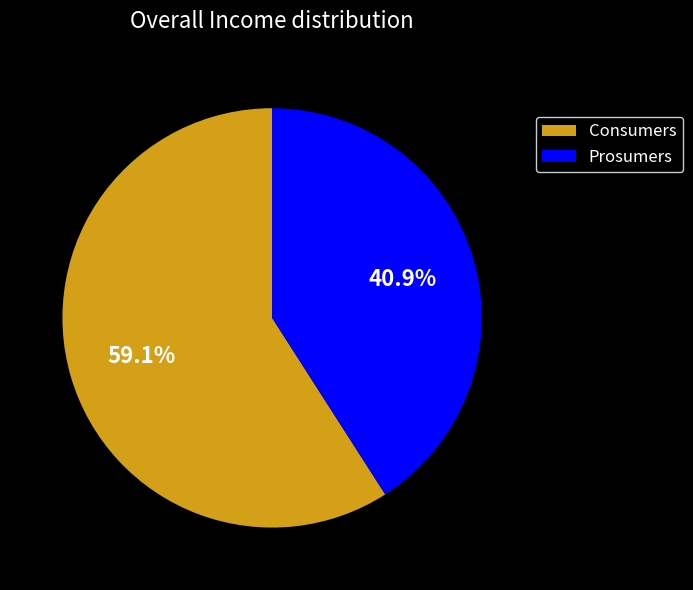

Is it true that Consumers is 53% of the pie?

False